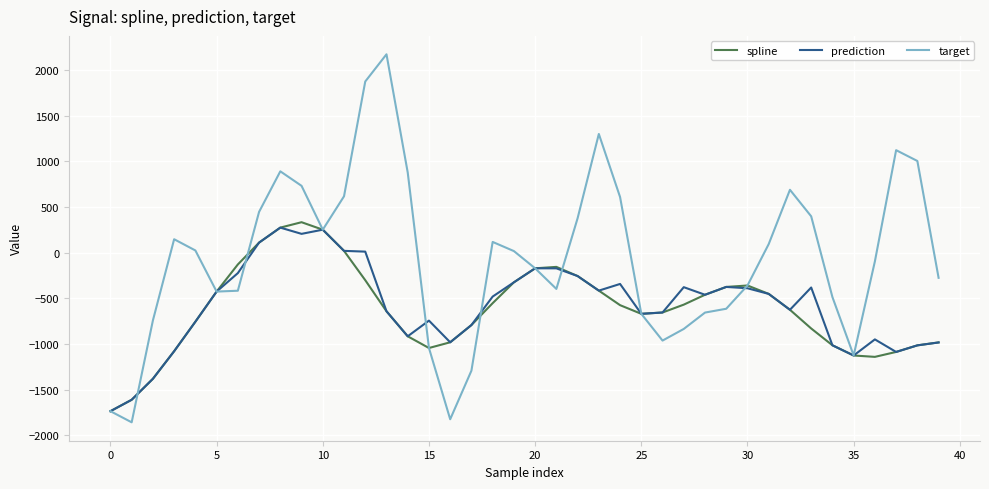

What is the minimum value for target?

-1856.0